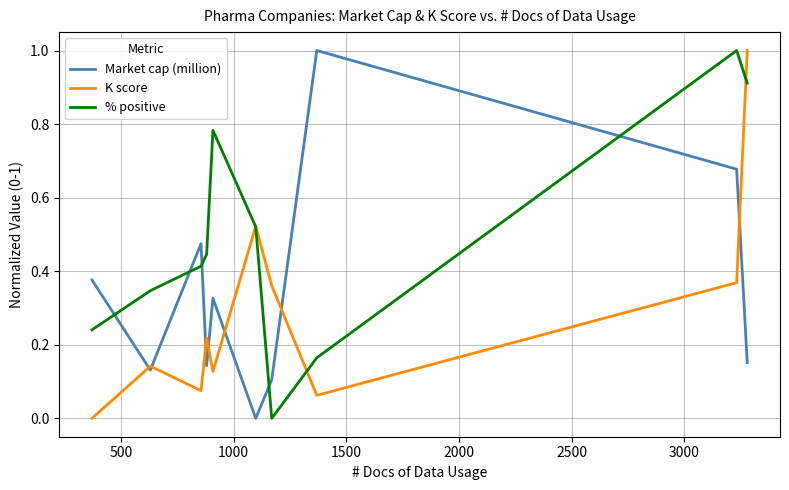

What is the greatest value displayed?

1.0